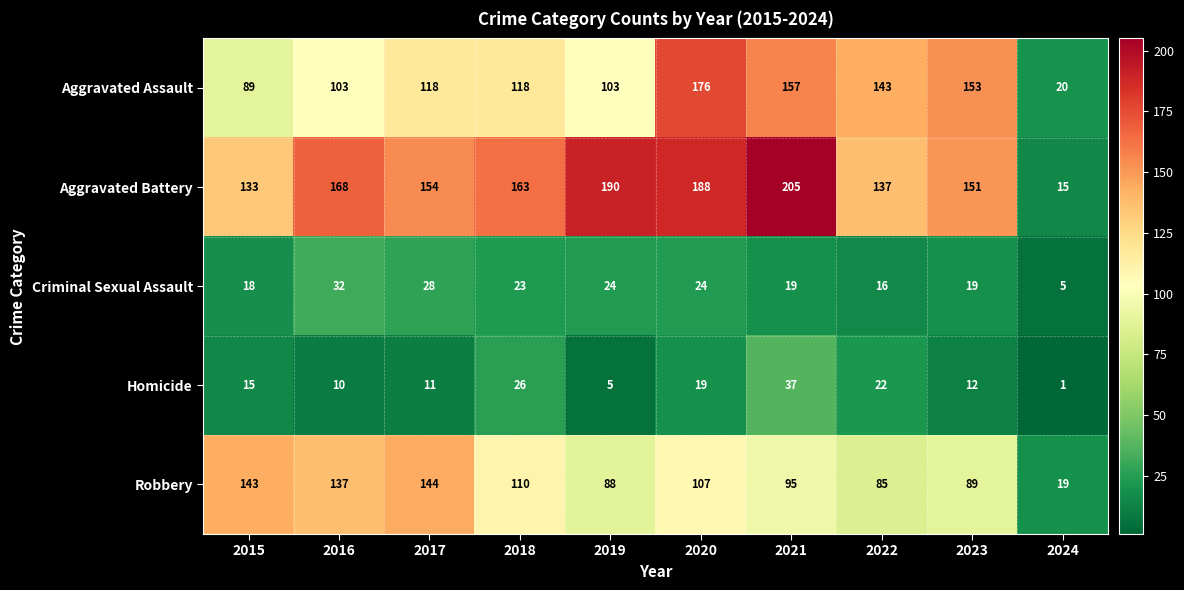

At how many categories does at least one series exceed 181?

3